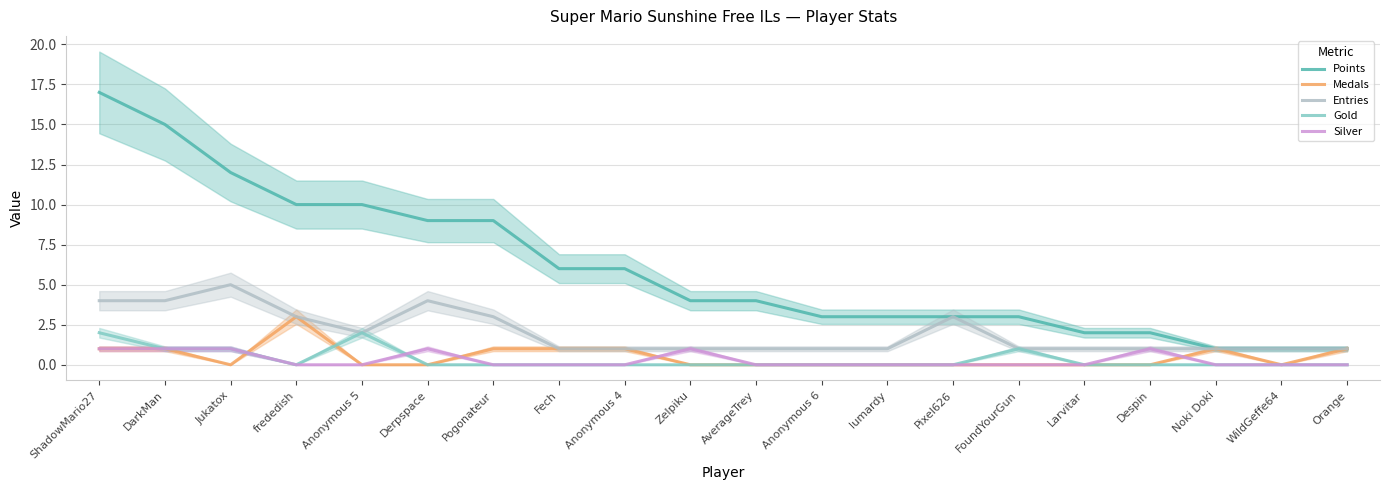

Where is the first local minimum for Entries?

Anonymous 5